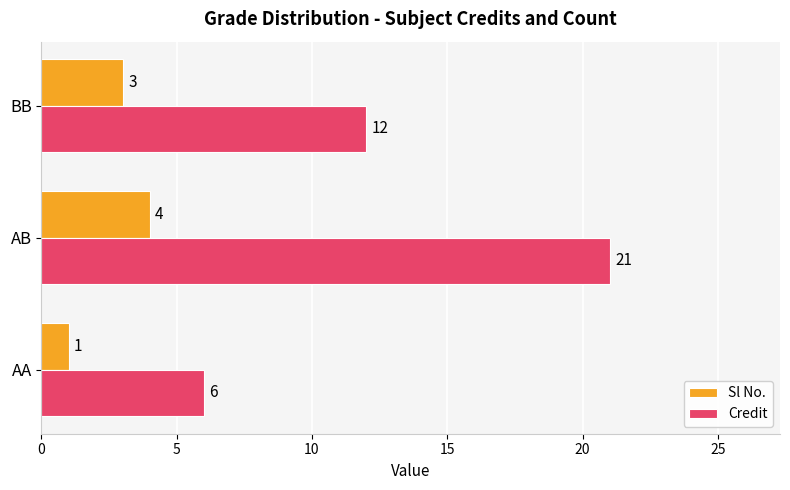

What is the sum of all Credit values?

39